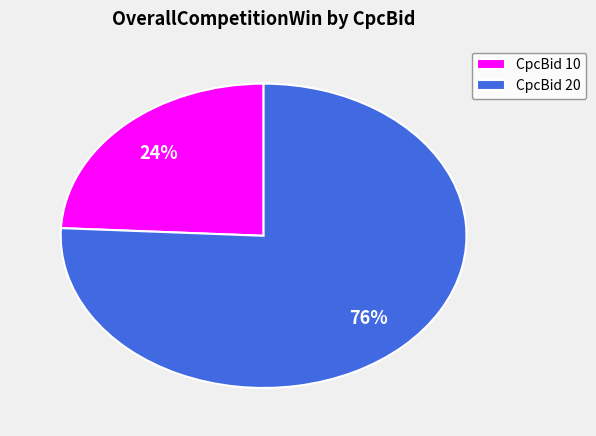

The CpcBid 10 slice represents 24% of the pie. True or false?

True